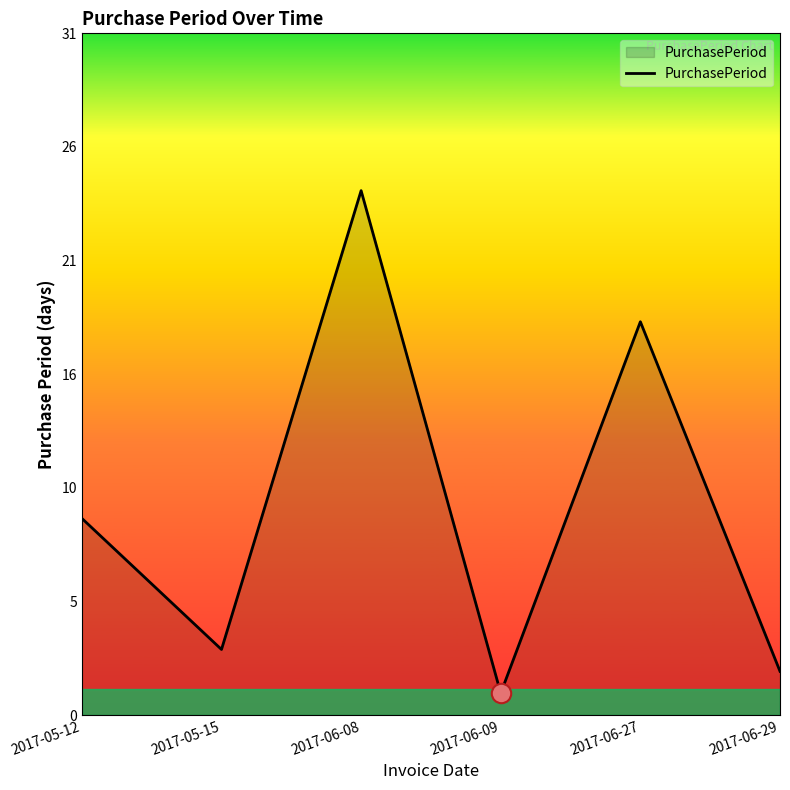

True or false: the data has more than 1 interior local peaks.

True